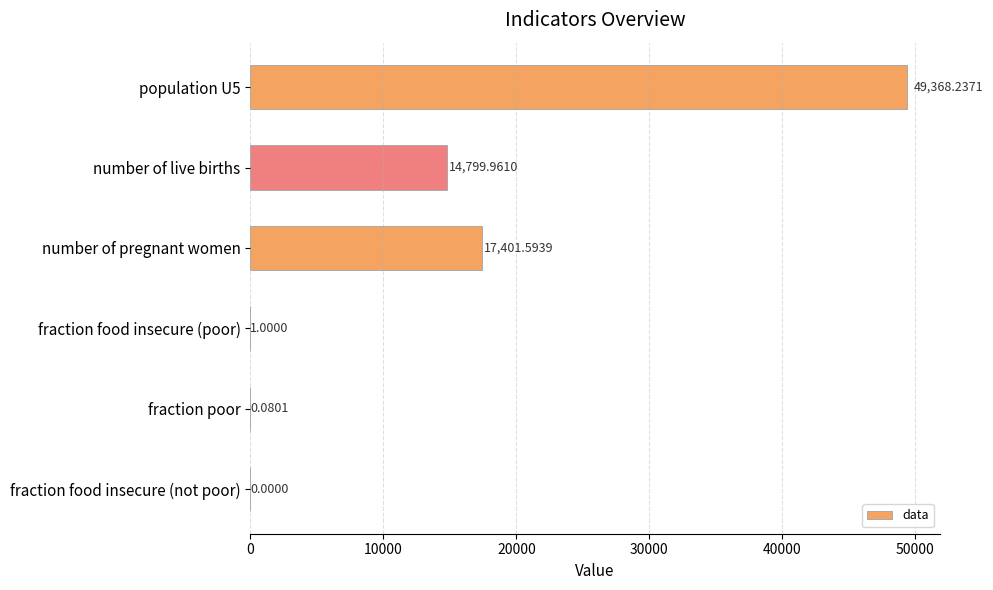

What is the change in value from number of live births to fraction food insecure (not poor)?

-14800.0